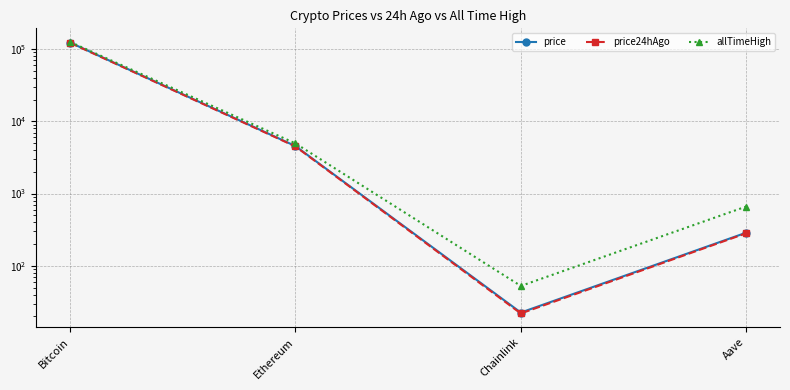

Is the value of price at Aave greater than the value of price24hAgo at Ethereum?

No